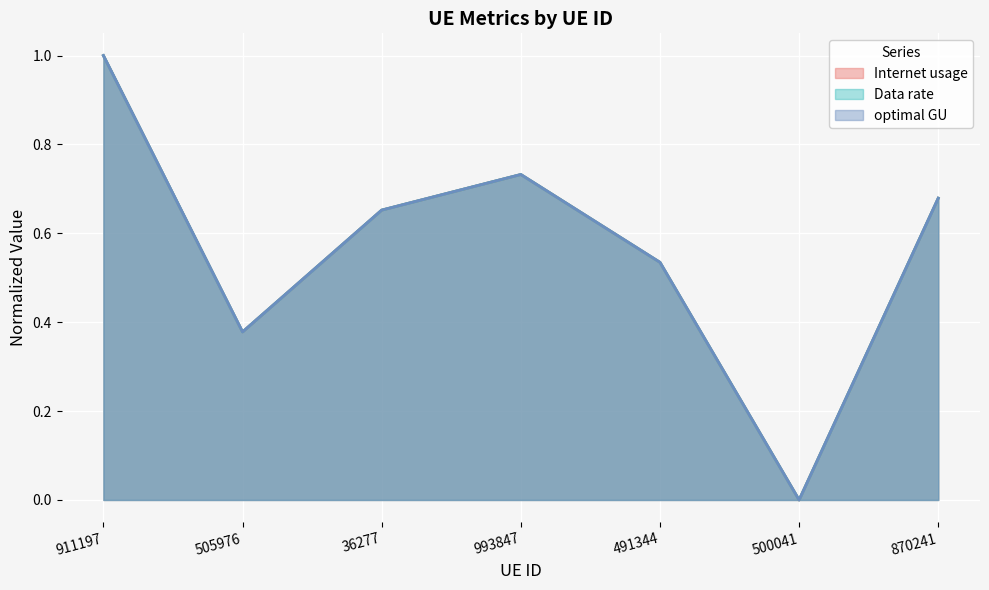

At which category is the sum across all series the highest?

911197